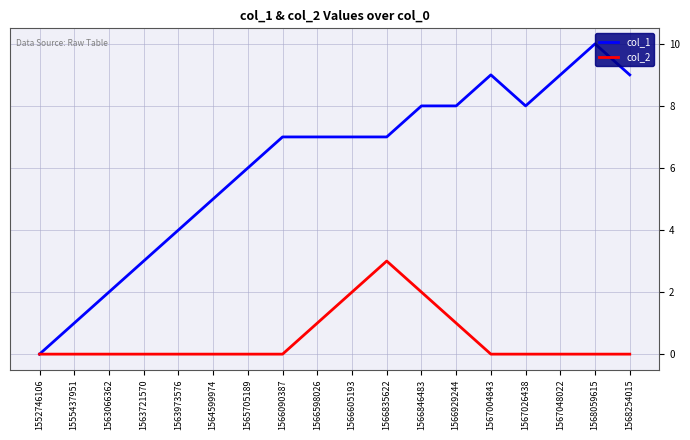

Which series has the largest total across all categories?

col_1